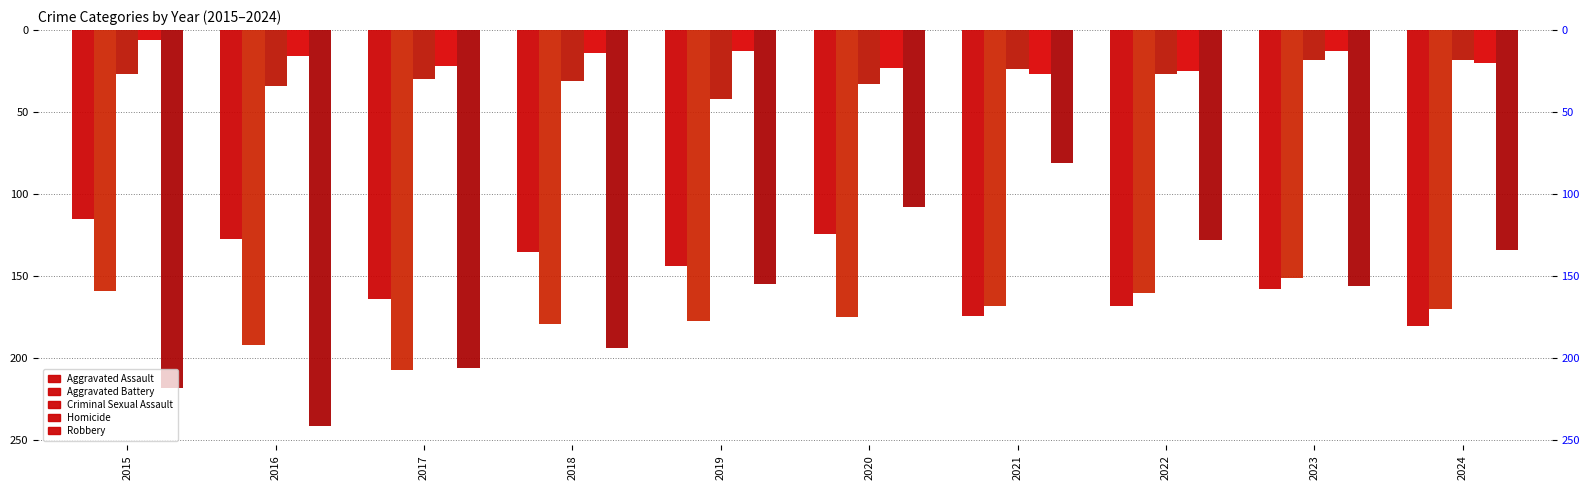

How many bars are there in each group?

5